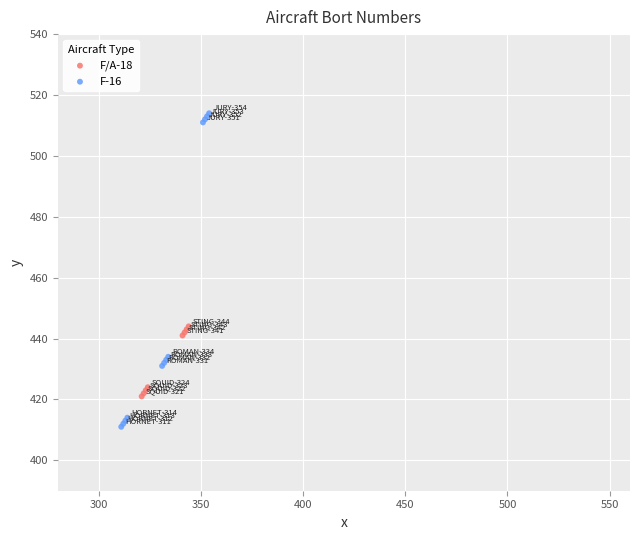

Which series reaches the maximum Y coordinate?

F-16